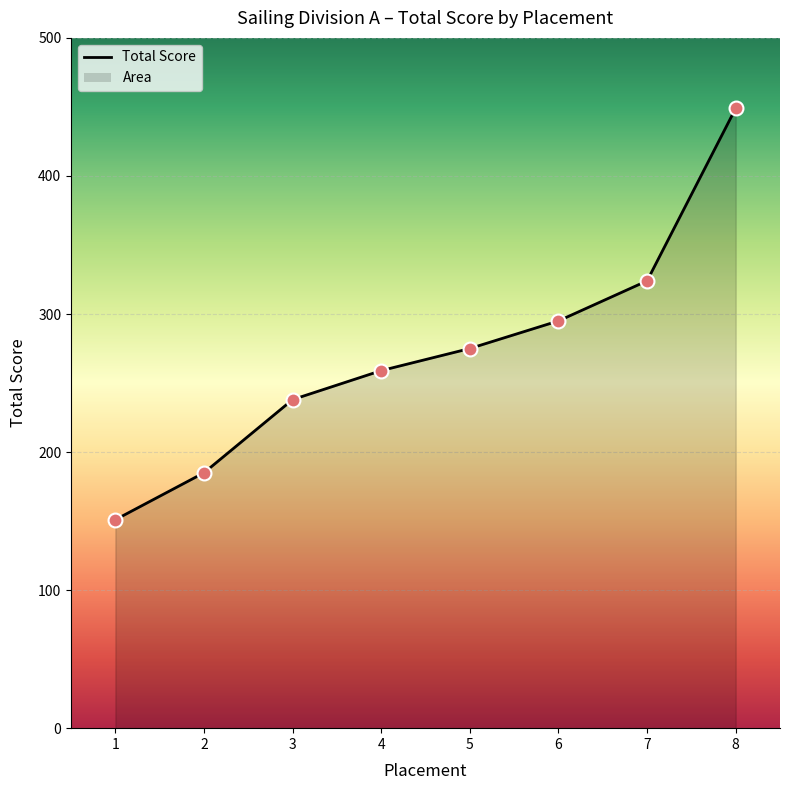

Which has a higher value, 4 or 3?

4